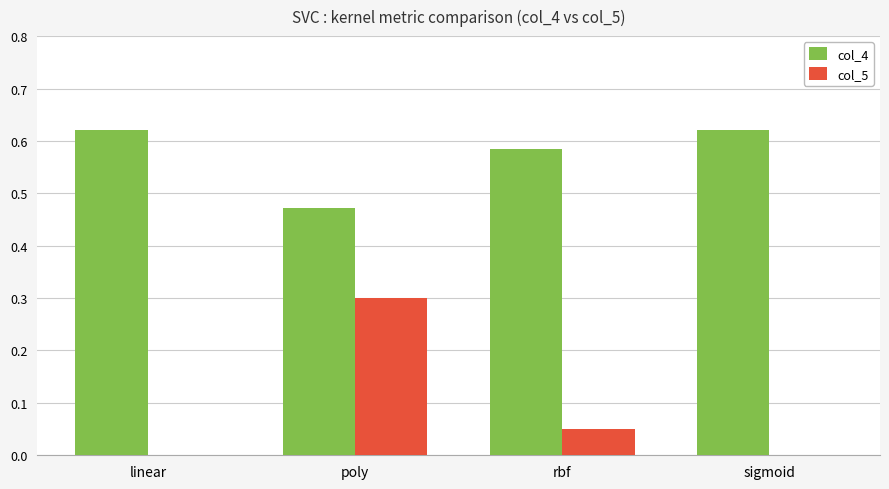

Are the bars grouped side by side (vs. stacked)?

Yes